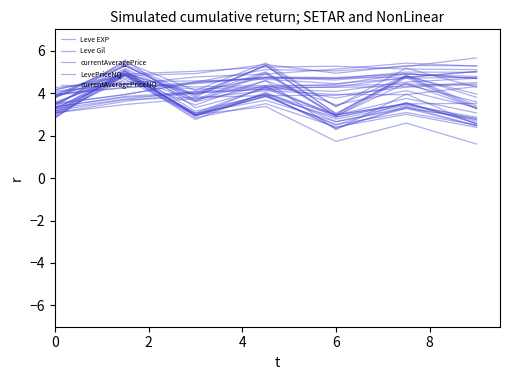

The Leve EXP series shows 6.8 at 4. True or false?

False